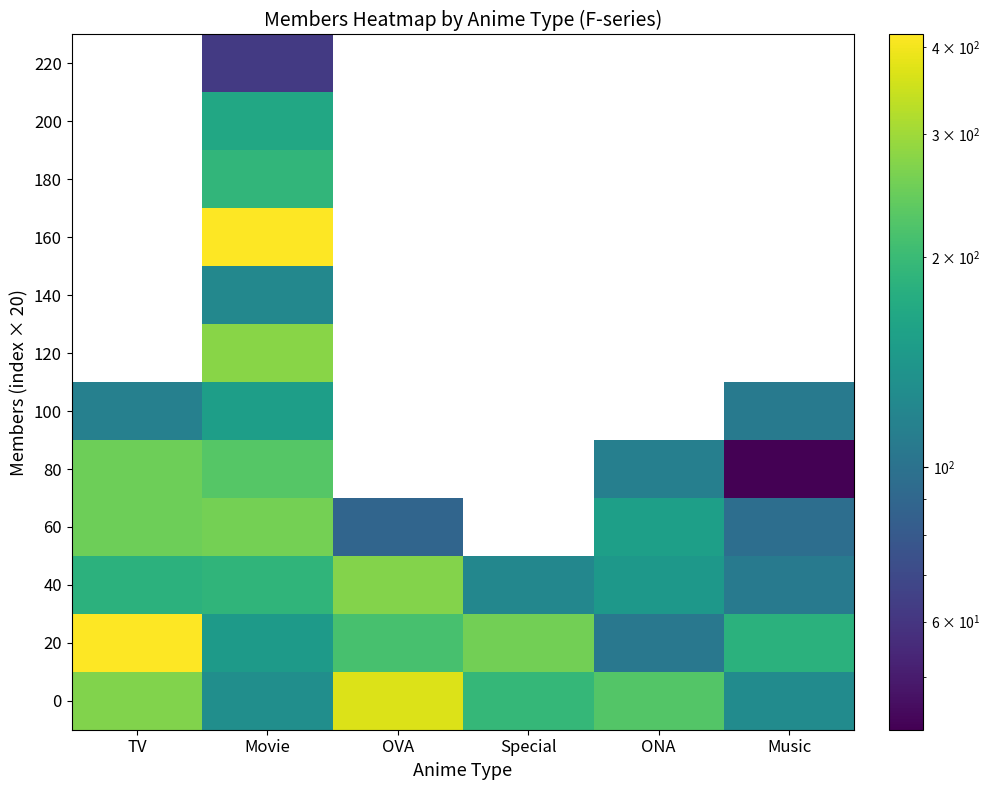

At which category is the sum across all series the highest?

Movie